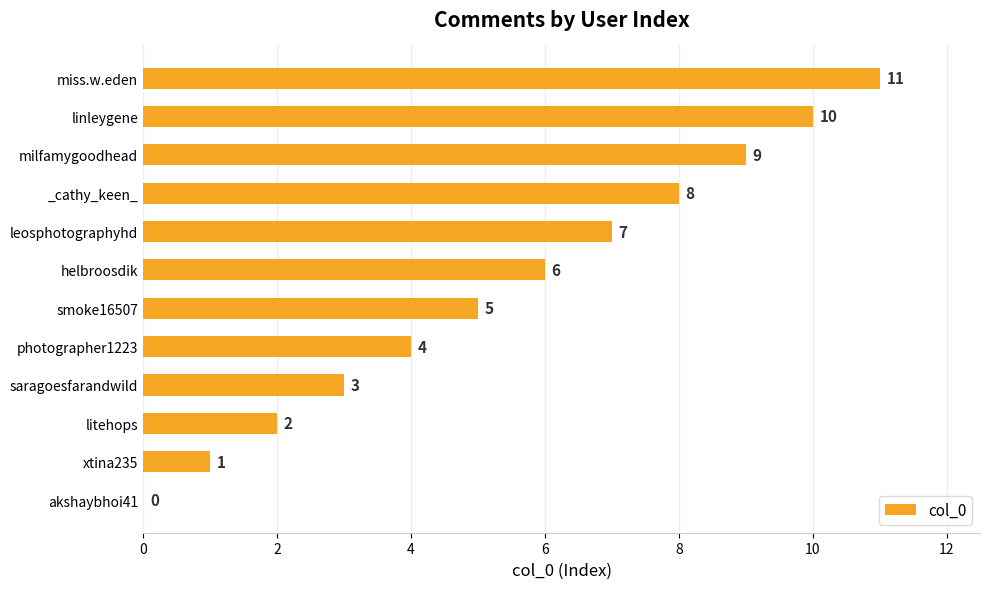

What is the sum of all values?

66